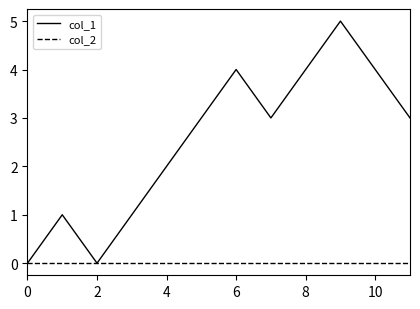

How many lines are shown in the chart?

2